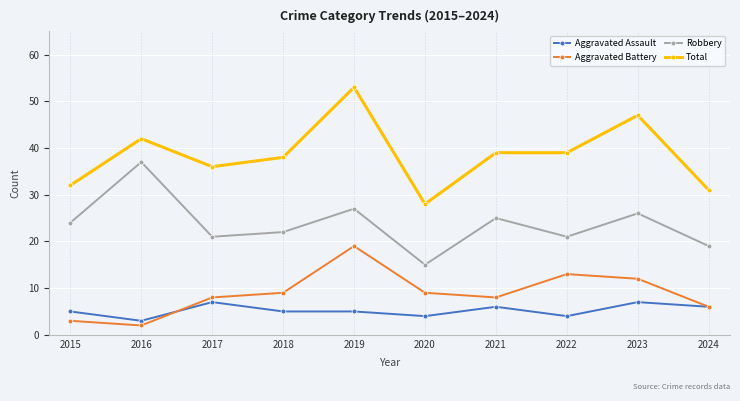

What are all the series names shown in the legend?

Aggravated Assault, Aggravated Battery, Robbery, Total